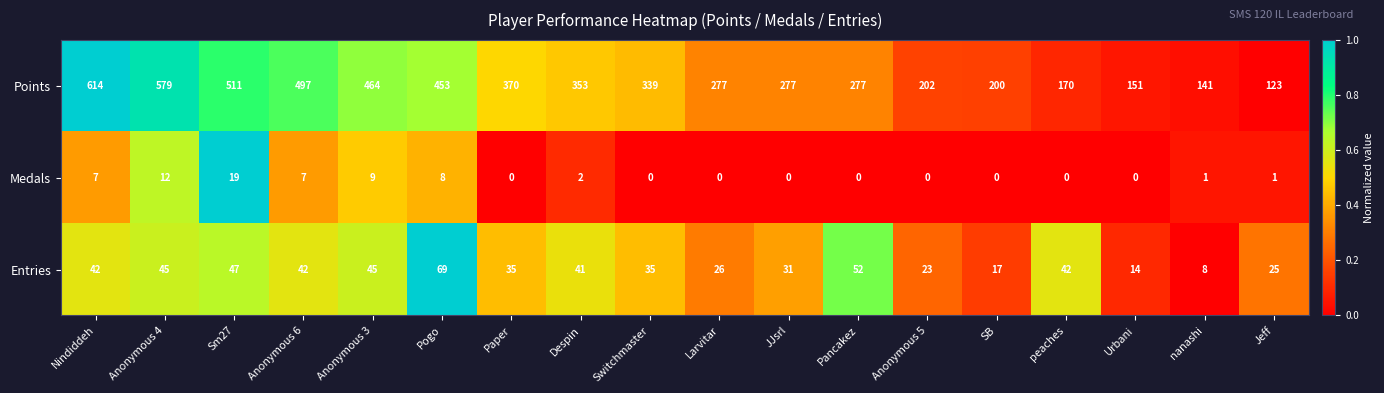

The value of Medals at Paper is 0. True or false?

True